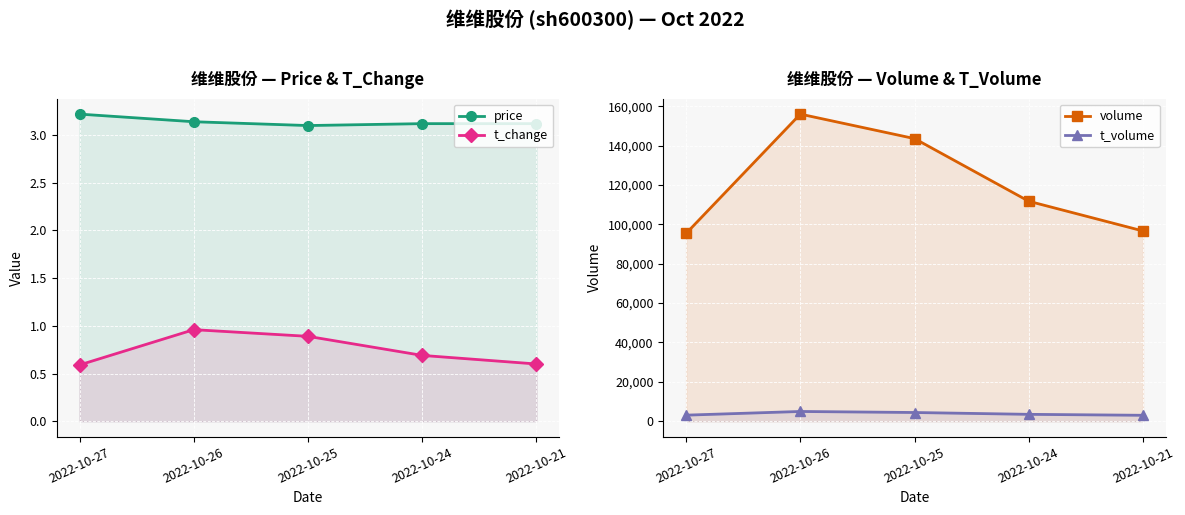

Which has a higher value, 2022-10-27 or 2022-10-24?

2022-10-27